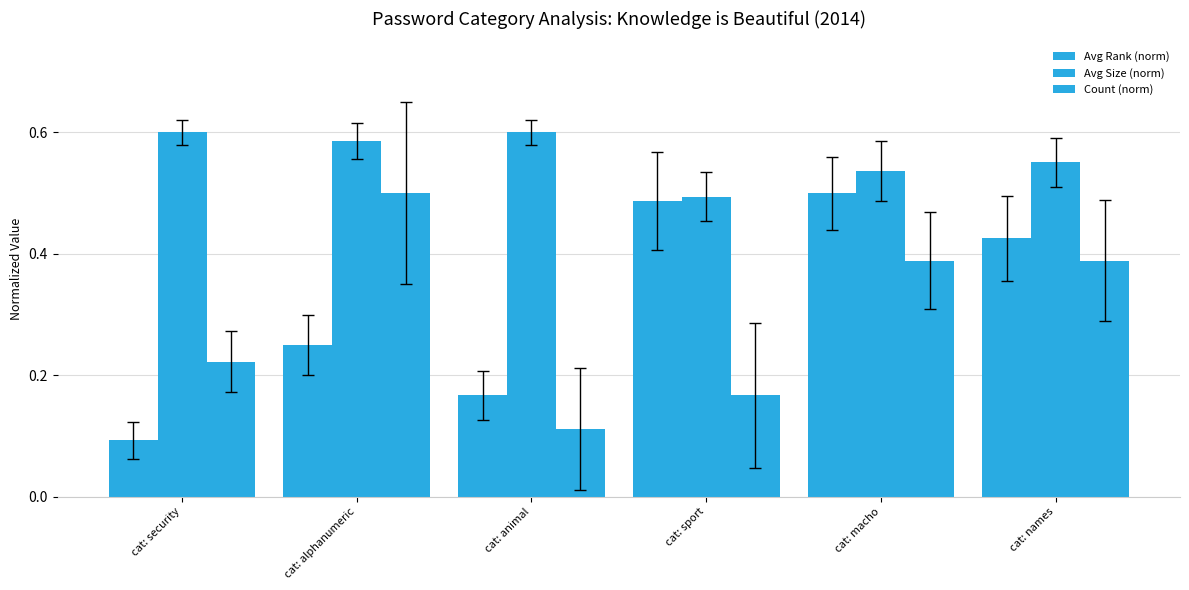

What value does the Count (norm) series have at cat: animal?

0.1